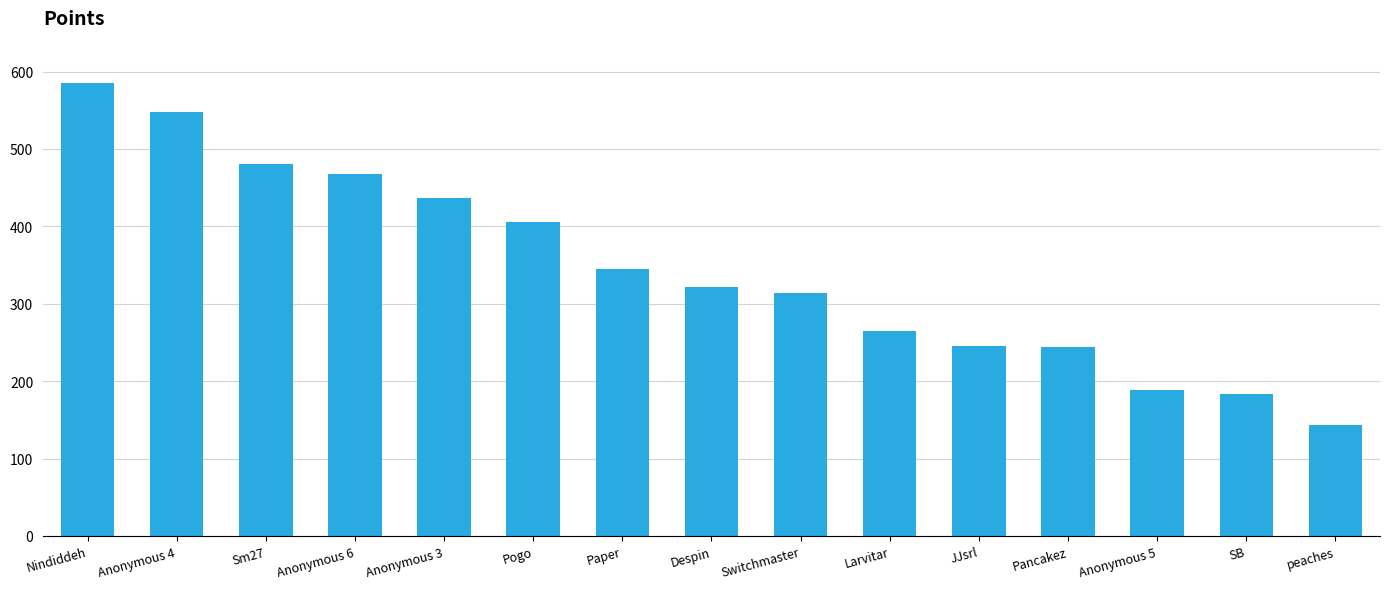

Count the number of categories in the chart.

15